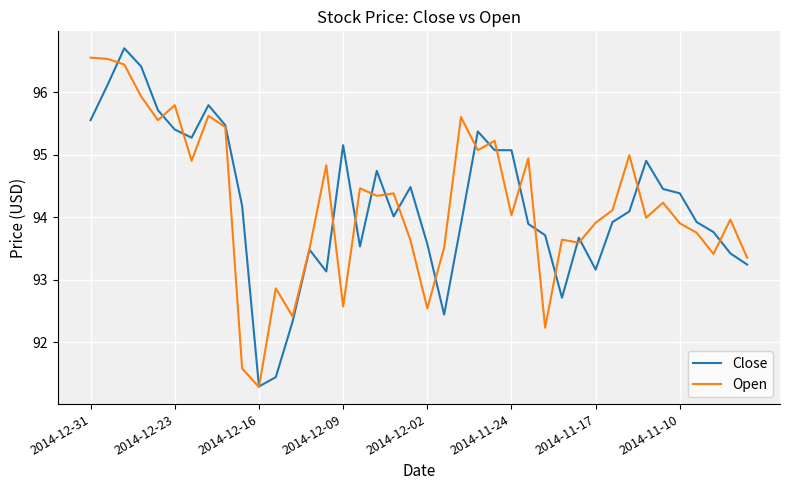

What is the smallest value displayed?

91.3